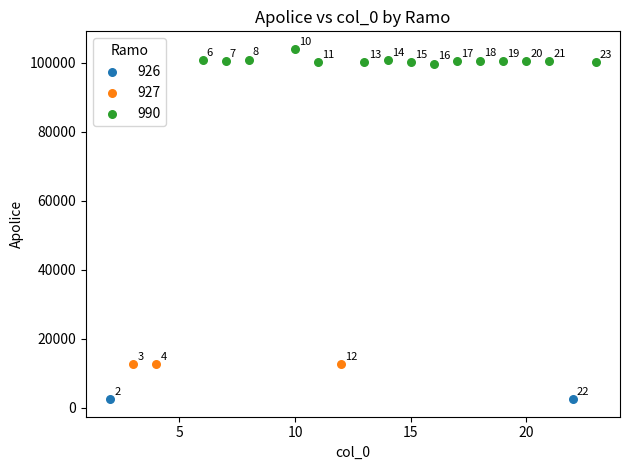

What are all the series names shown in the legend?

926, 927, 990